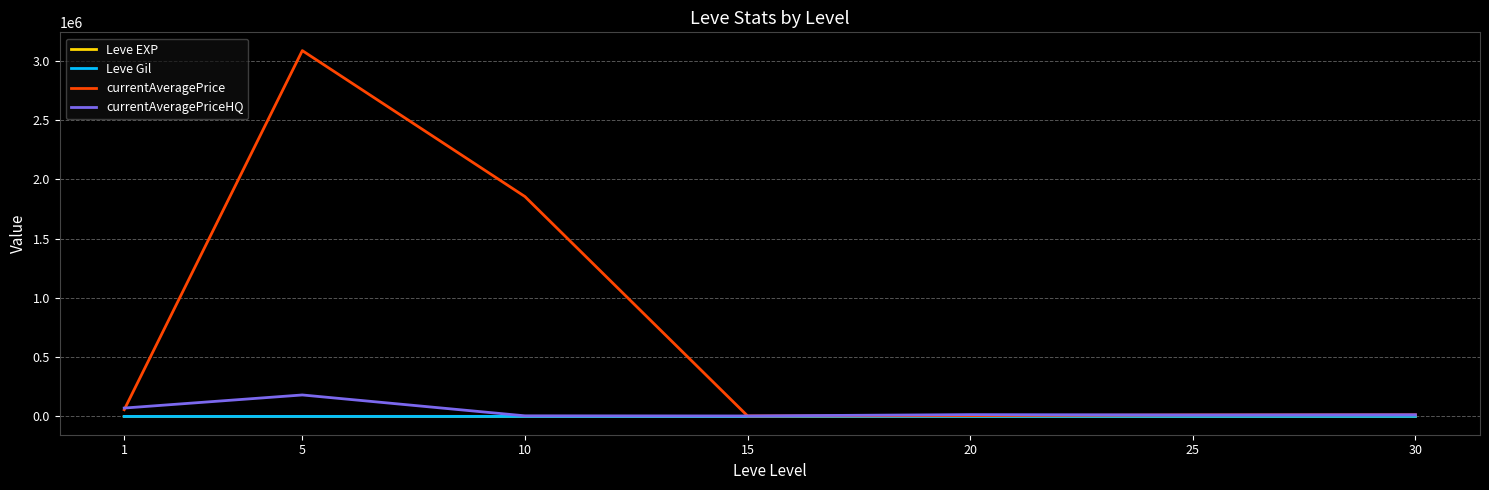

At which category is the sum across all series the highest?

5